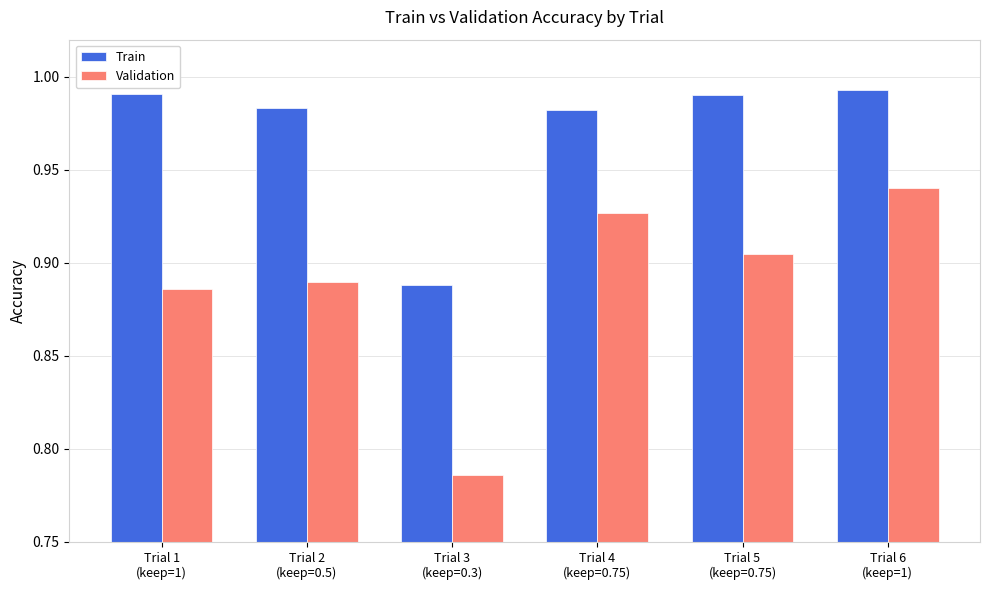

Is it true that Validation equals 1.5 at Trial 4
(keep=0.75)?

False